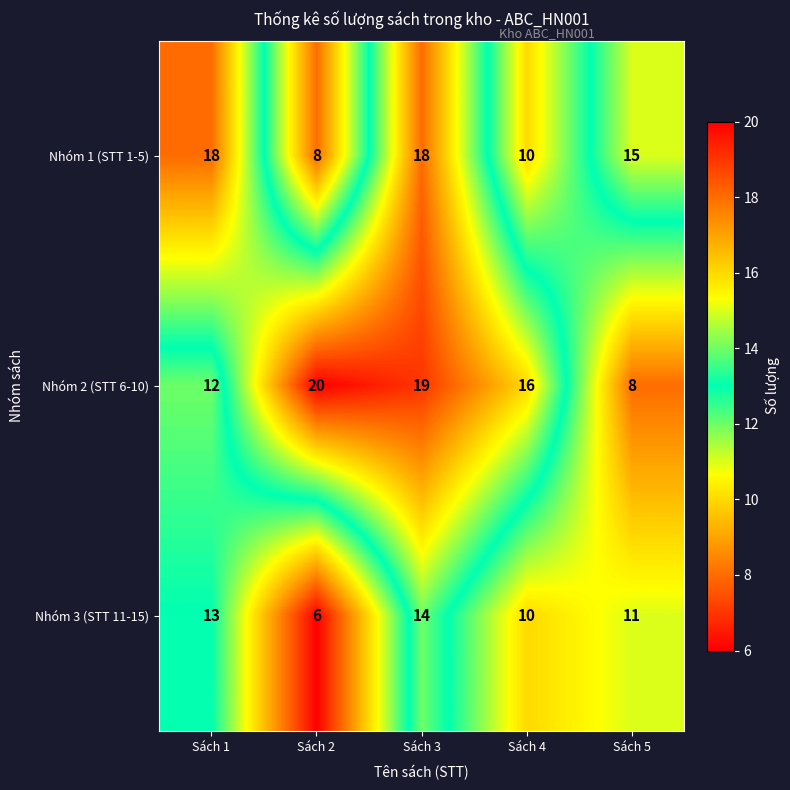

Reading right to left, what are all the values shown in this chart?

Nhóm 1 (STT 1-5): 15	10	18	8	18
Nhóm 2 (STT 6-10): 8	16	19	20	12
Nhóm 3 (STT 11-15): 11	10	14	6	13